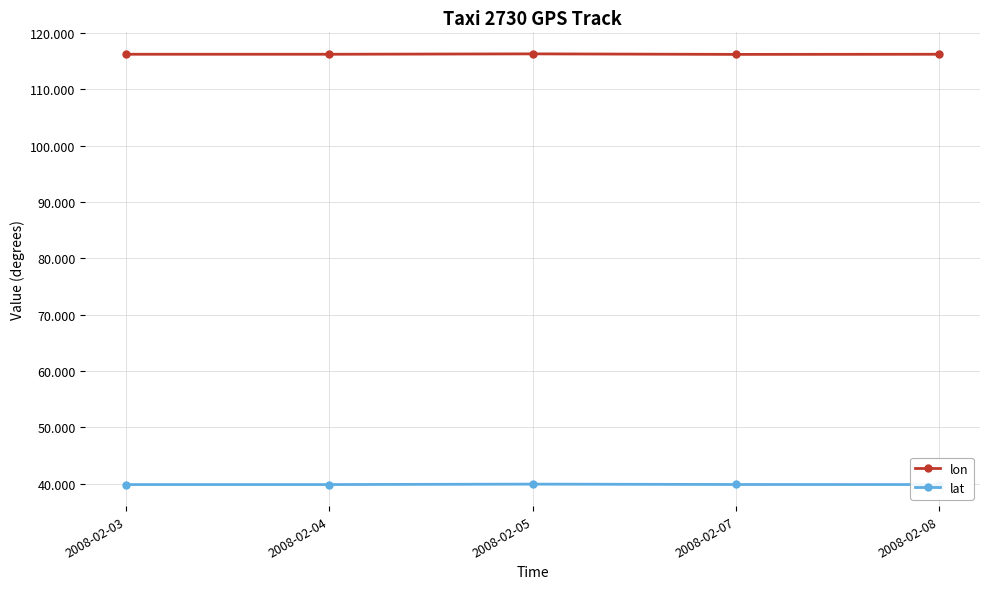

Which series has the largest total across all categories?

lon